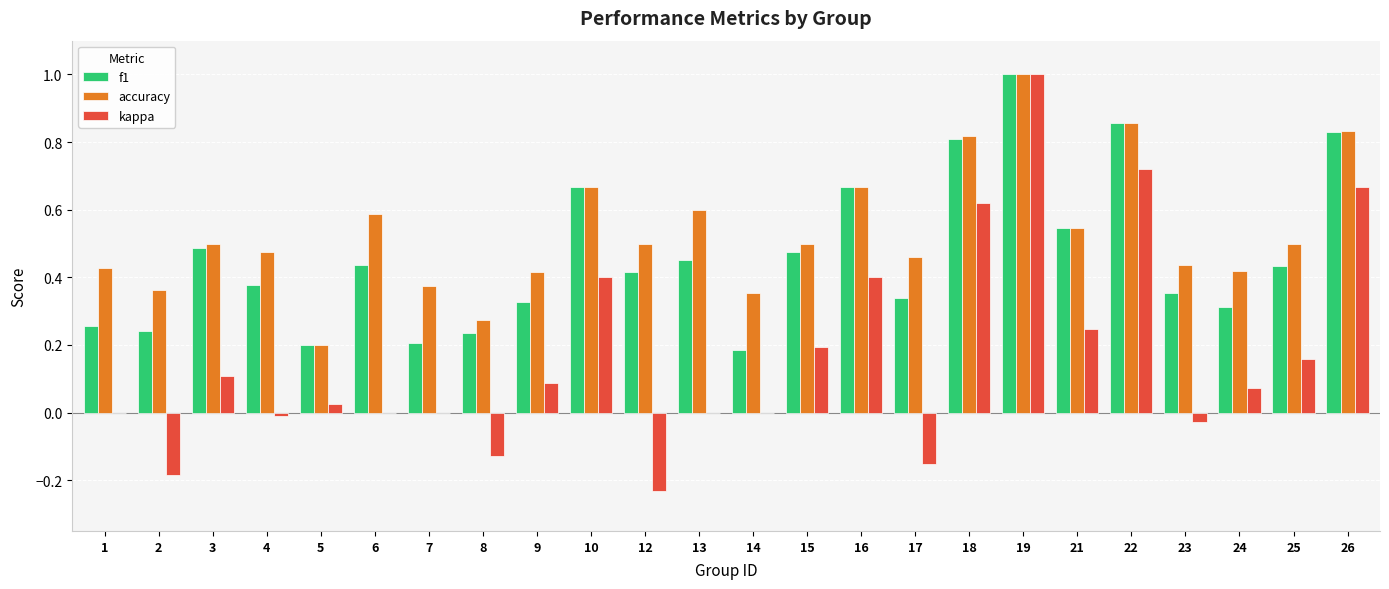

How many data points does each series have?

24